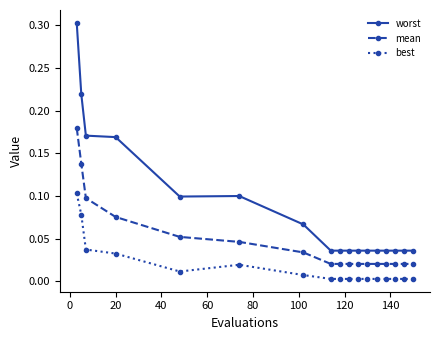

Does the chart display data point markers on the line(s)?

Yes